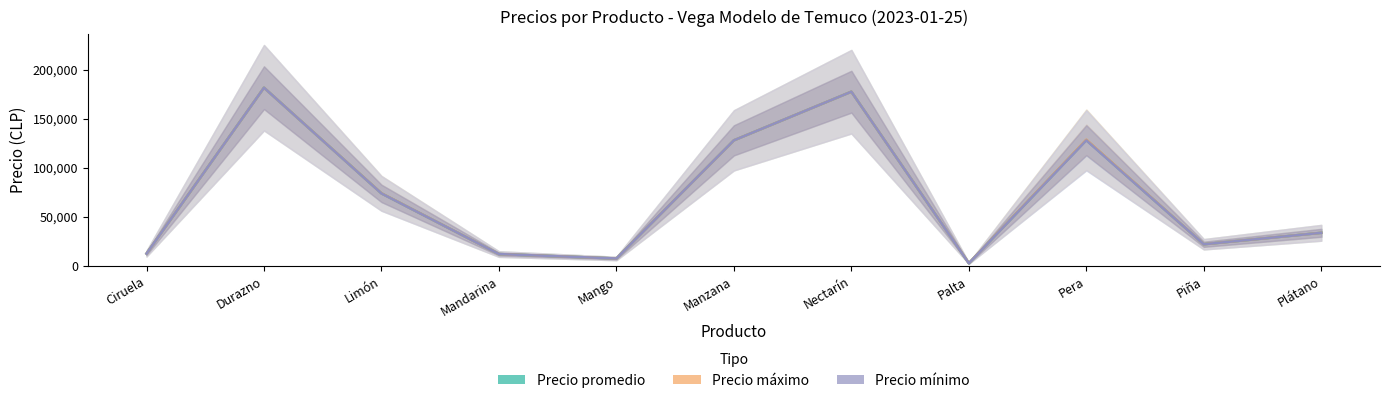

The value of Precio máximo at Nectarín is 177600.0. True or false?

True